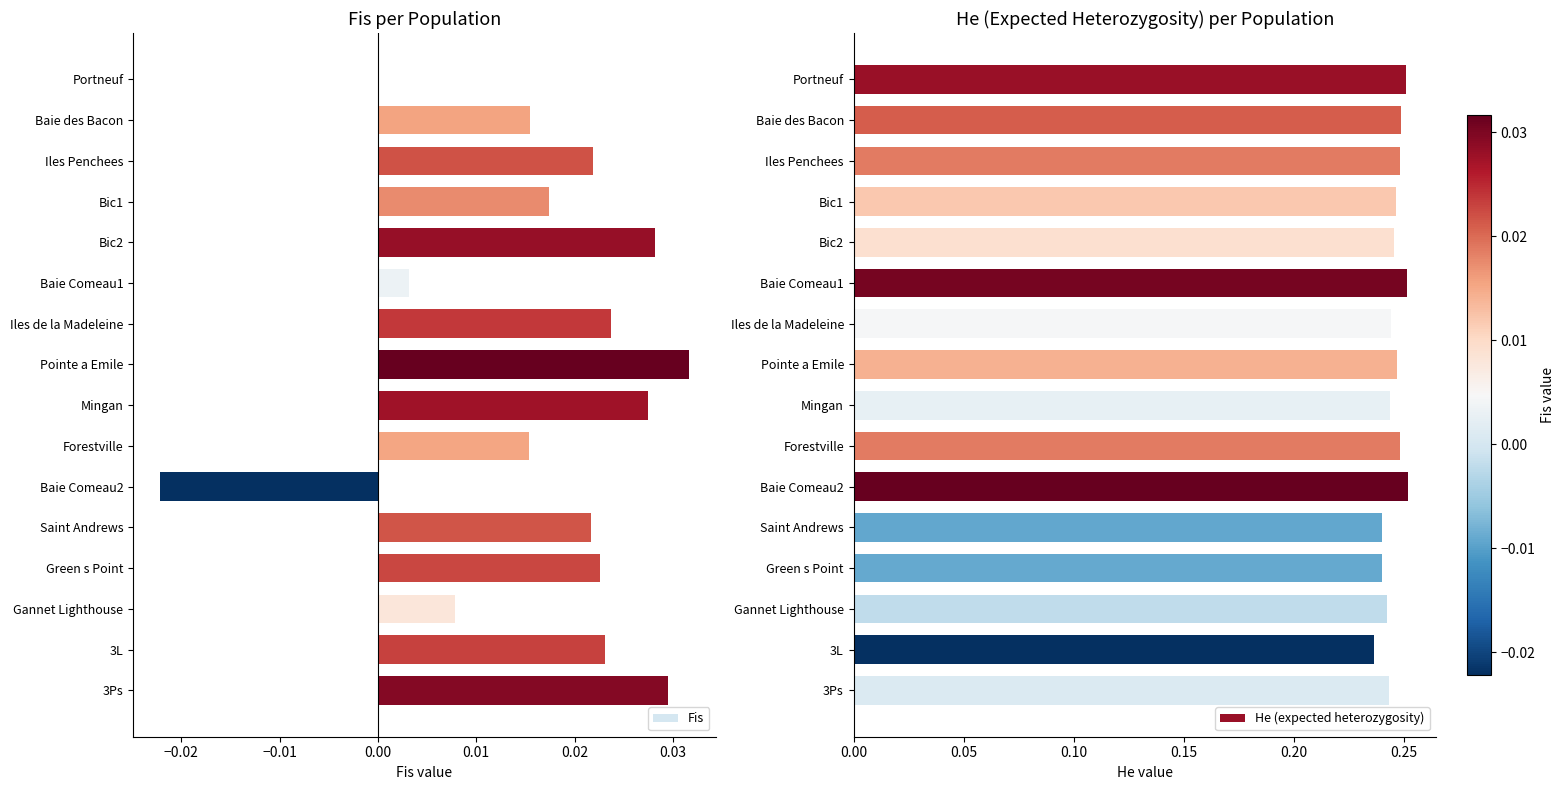

Is it true that He (expected heterozygosity) equals 0.1 at Gannet Lighthouse?

False